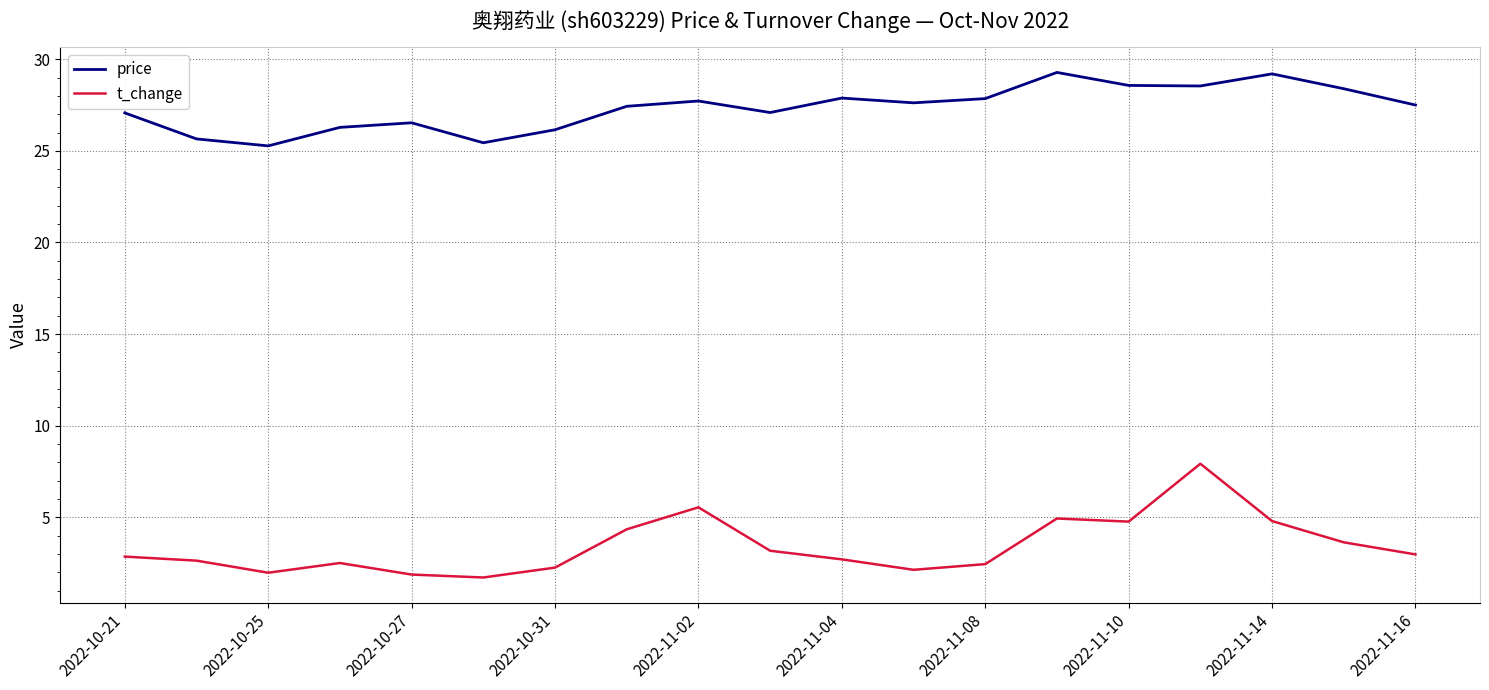

Rank the series by their average value, from highest to lowest.

price, t_change